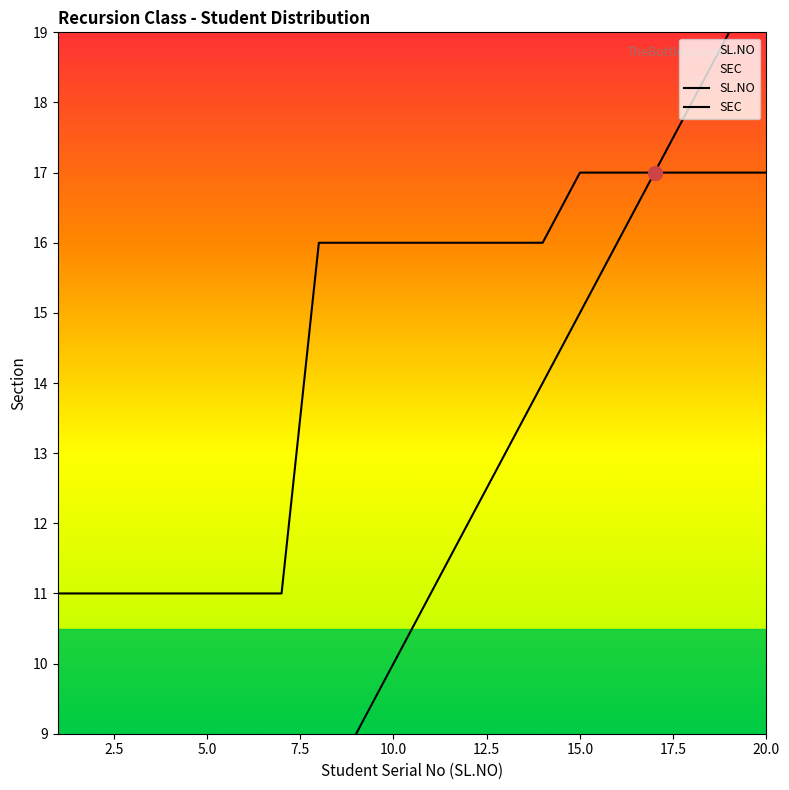

The SL.NO series shows 17 at 17. True or false?

True